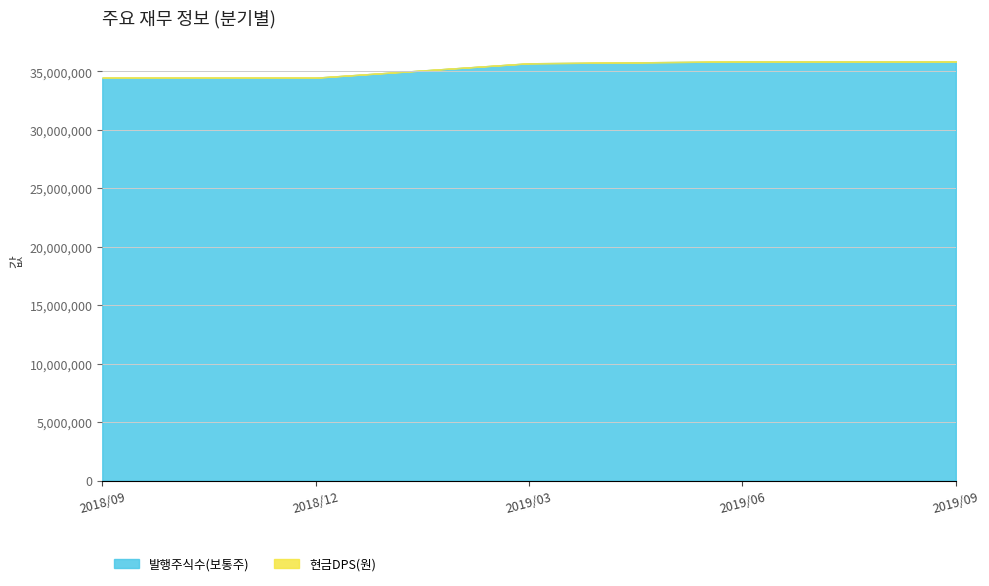

Which category has the highest value in the 발행주식수(보통주) series?

2019/06